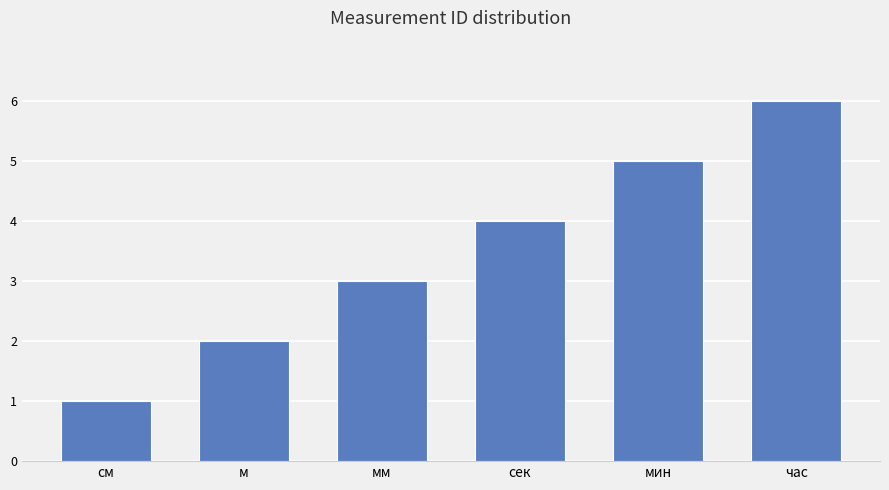

What is the sum of the values at см and мм?

4